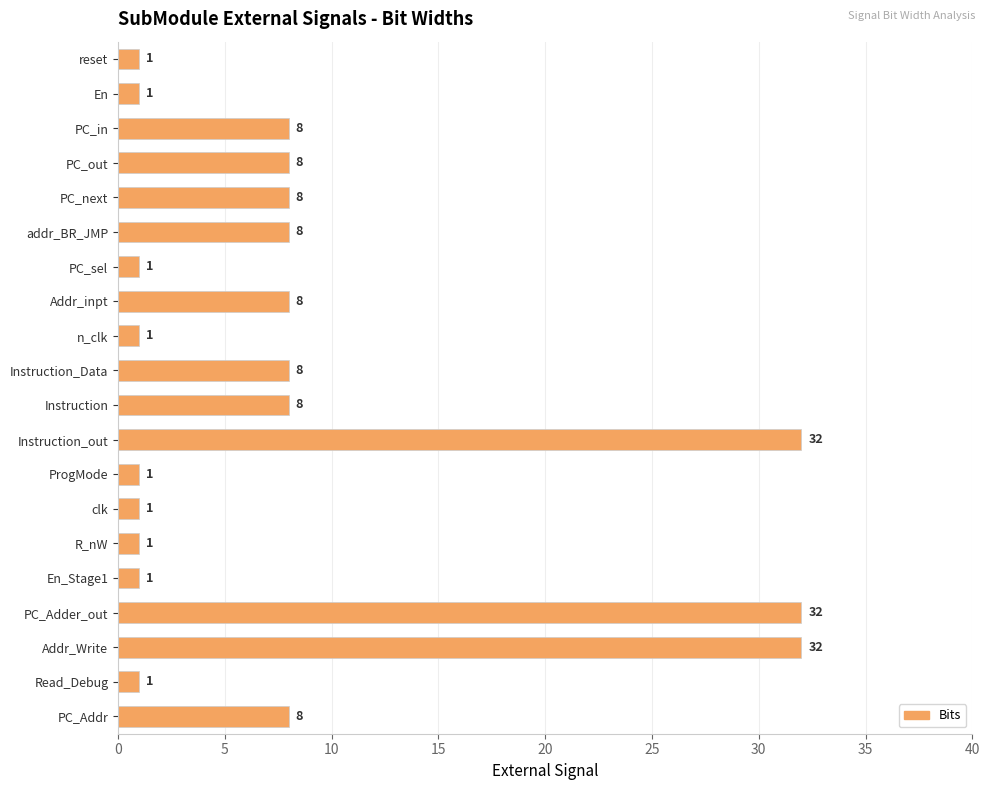

Does the chart contain stacked bars?

No